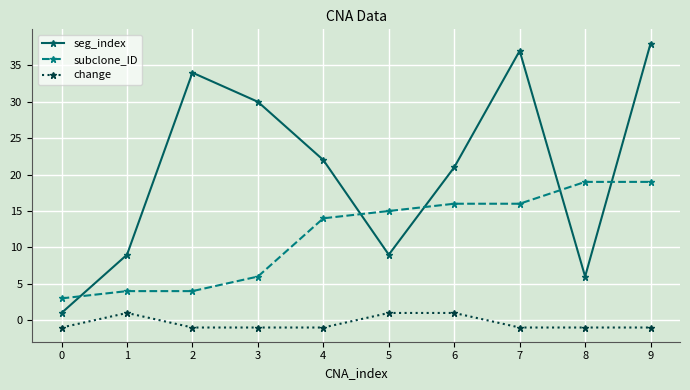

What value does the subclone_ID series have at 5?

15